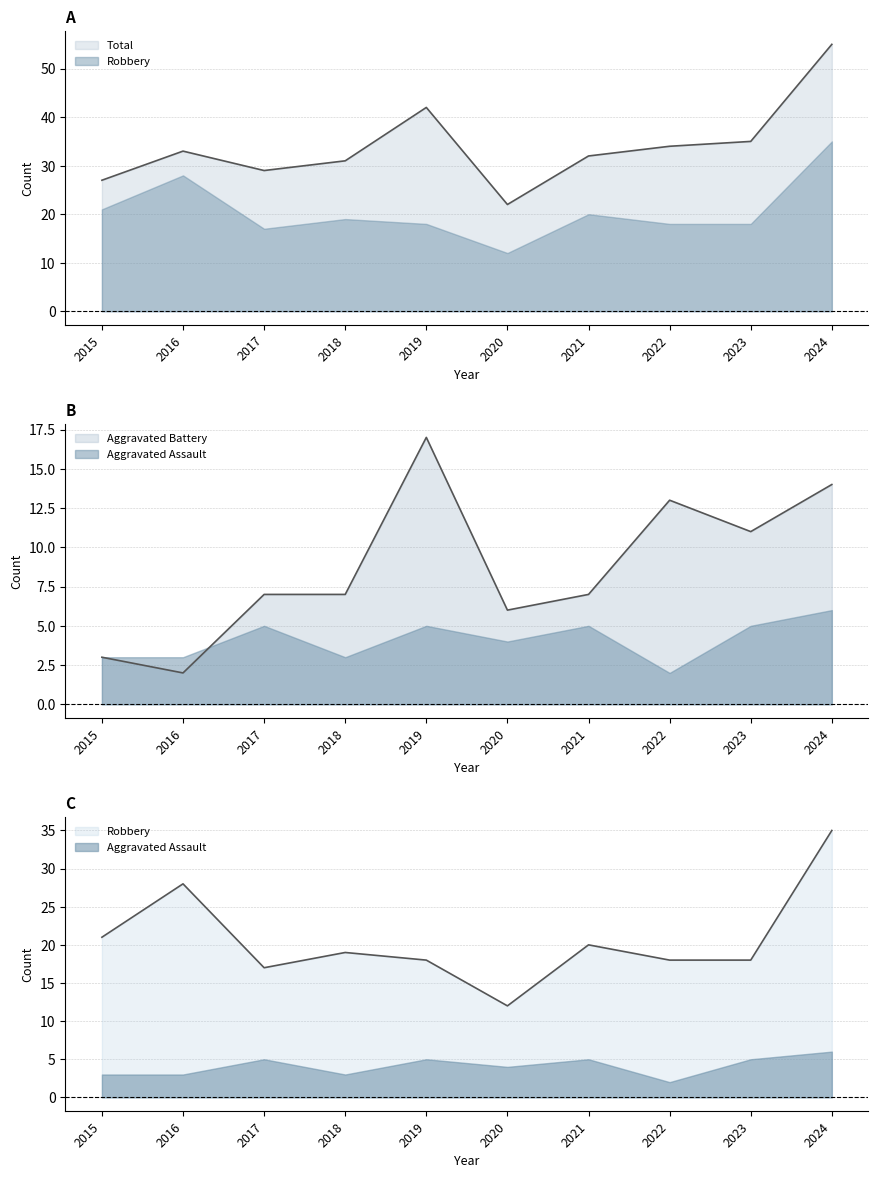

What value does the Robbery series have at 2022, to the nearest 5?

20